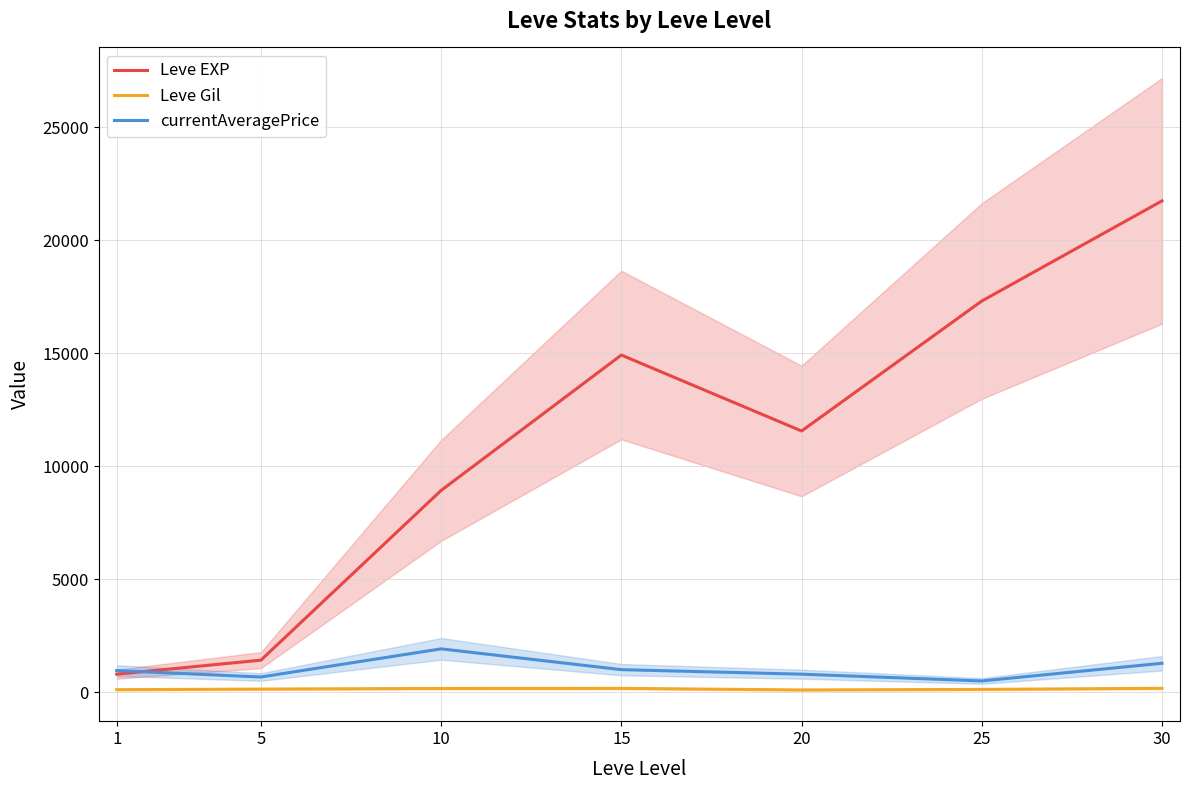

How many values in the Leve EXP series exceed 11560?

3